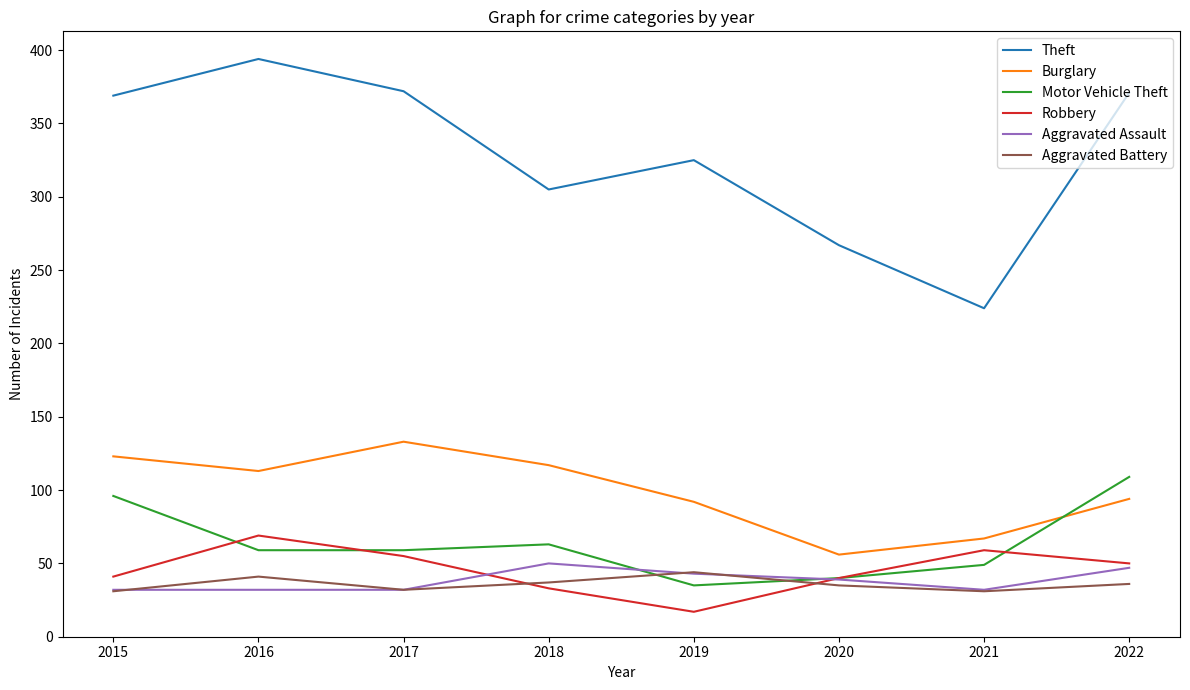

True or false: Aggravated Assault has a value of 10 at 2019.

False